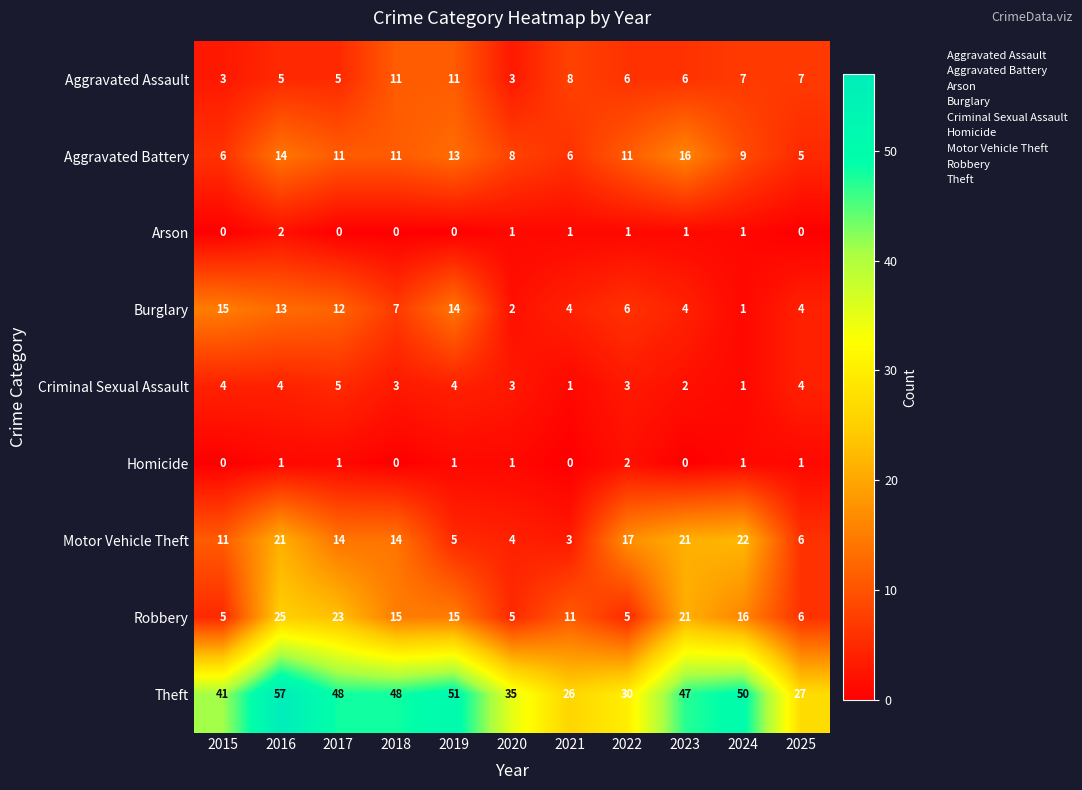

What is the difference between the maximum and minimum values in the Criminal Sexual Assault series?

4